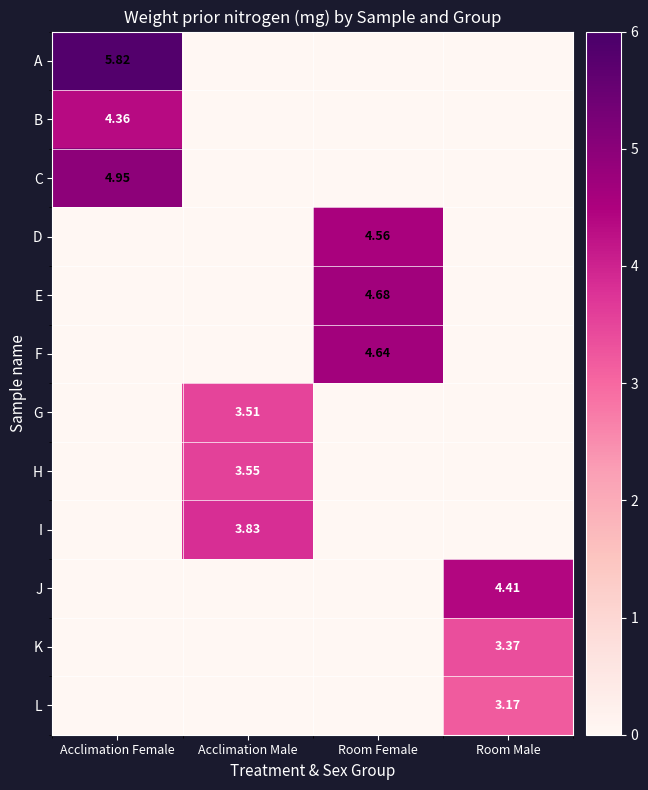

The value of B at Room Male is 2.3. True or false?

False